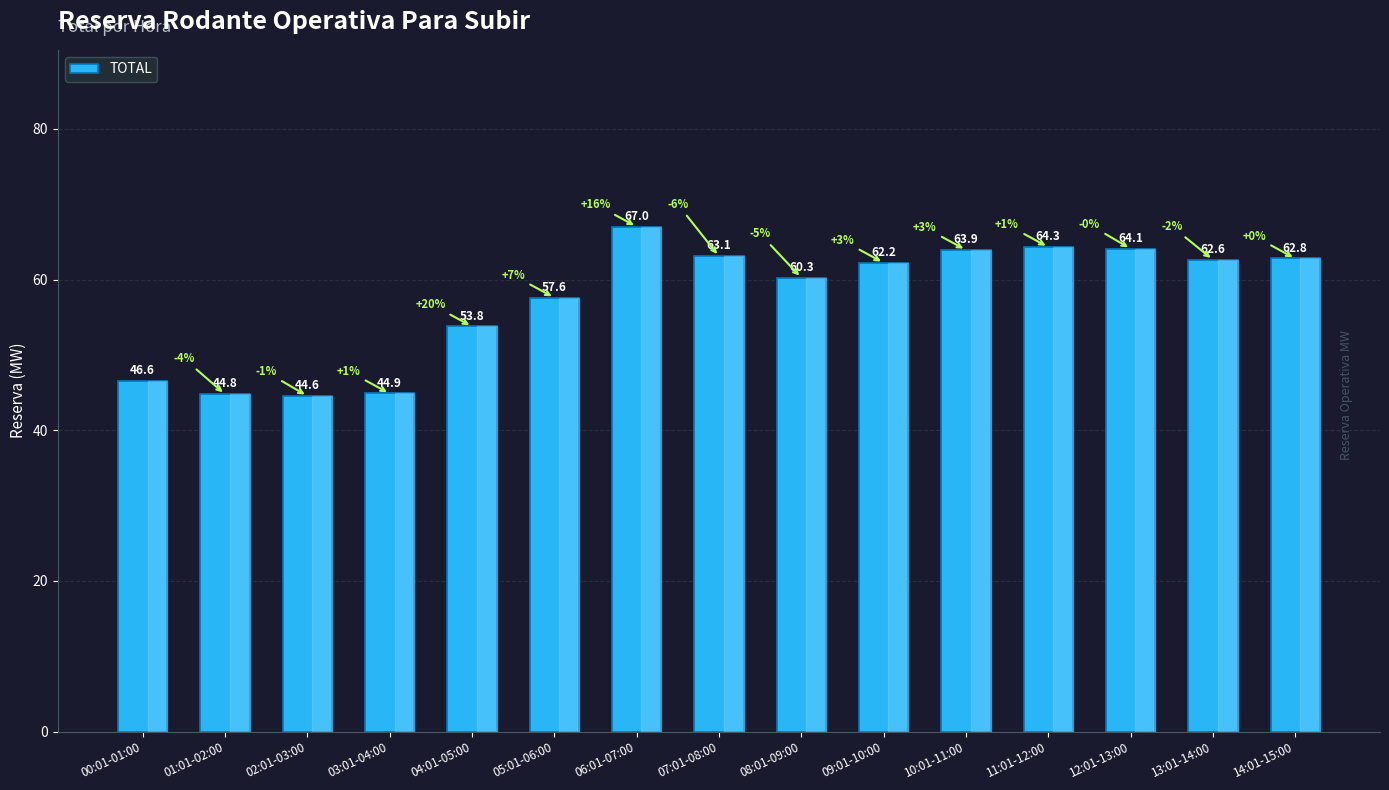

The chart shows a value of 17.9 at 00:01-01:00. True or false?

False